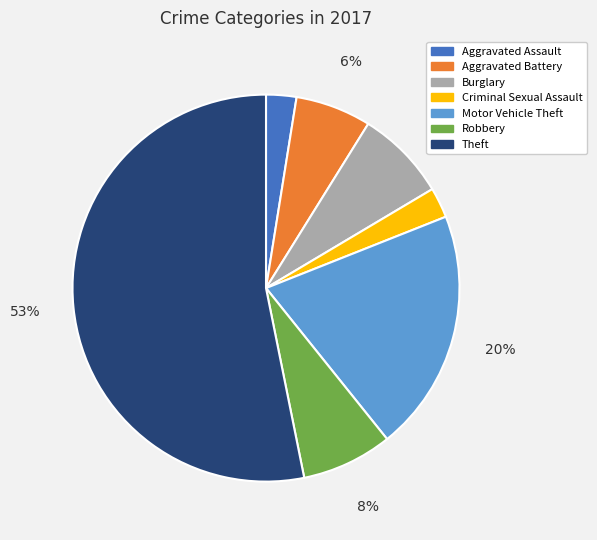

Between Burglary and Aggravated Battery, which is larger?

Burglary